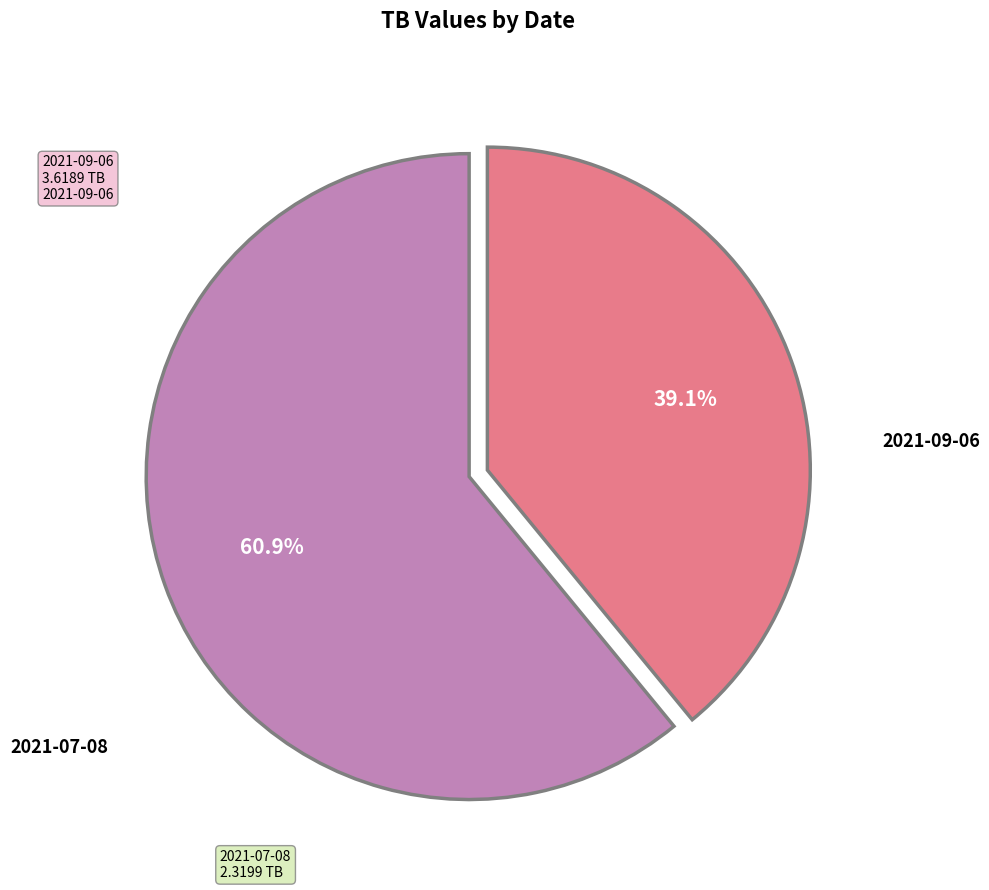

Is there any slice that represents more than half of the pie?

Yes